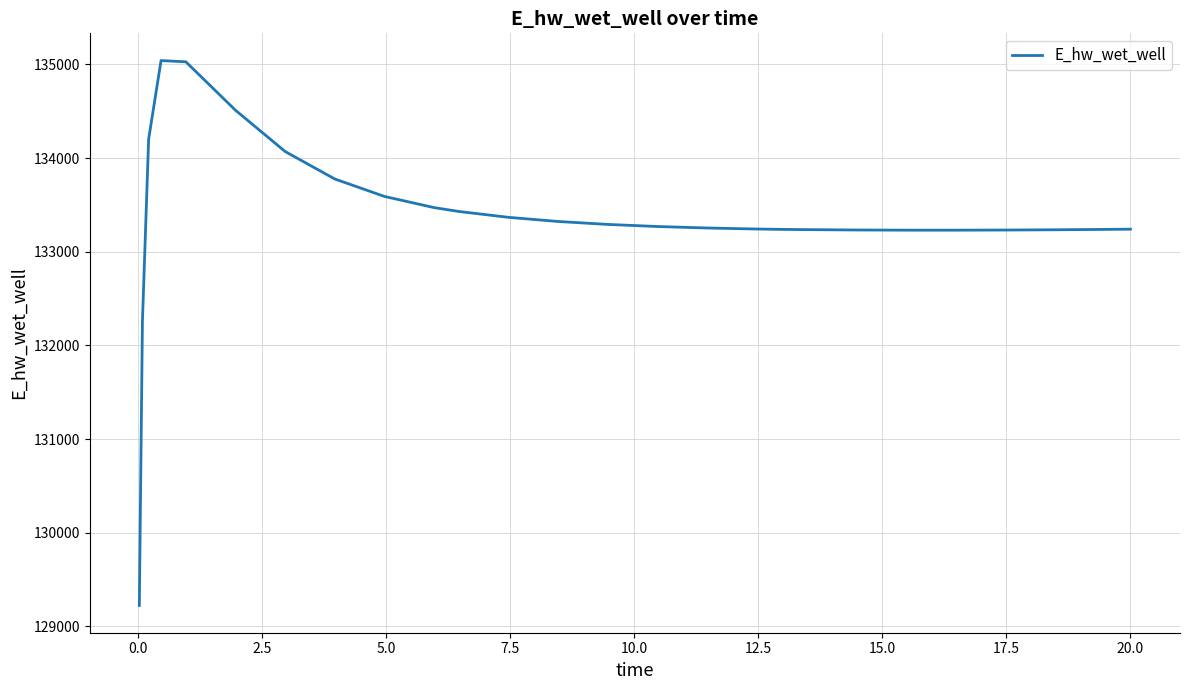

What is the difference between the maximum and minimum values?

5817.1